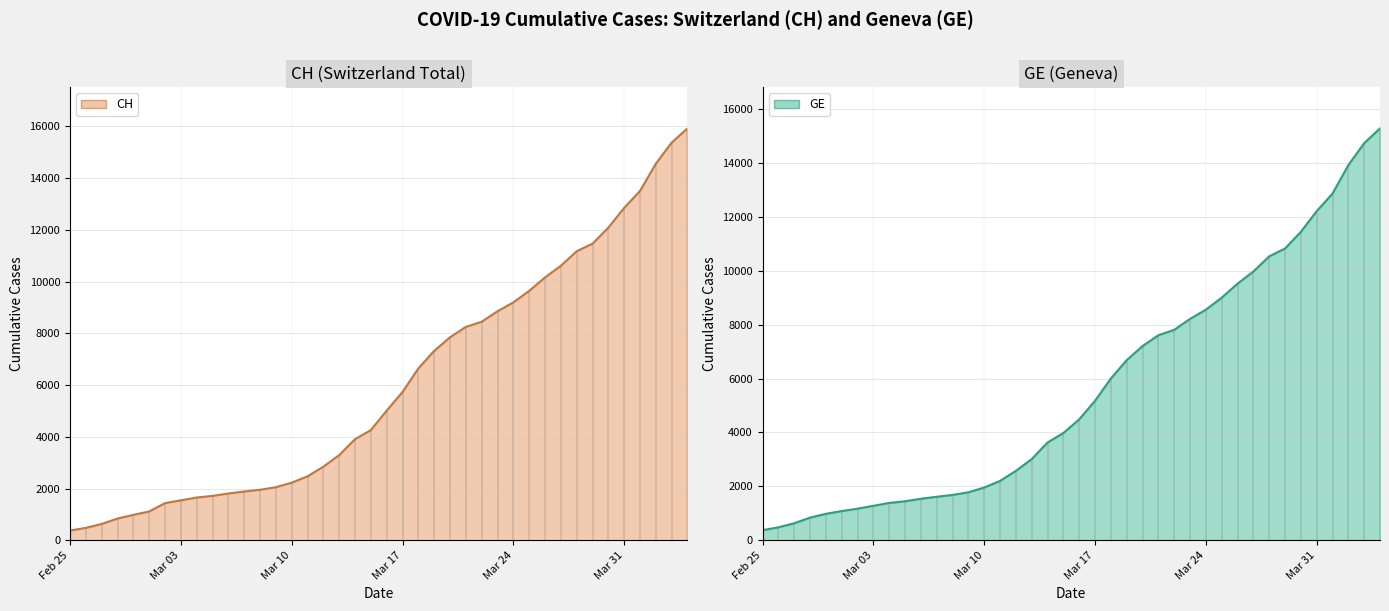

True or false: CH line and GE line intersect in this chart.

False